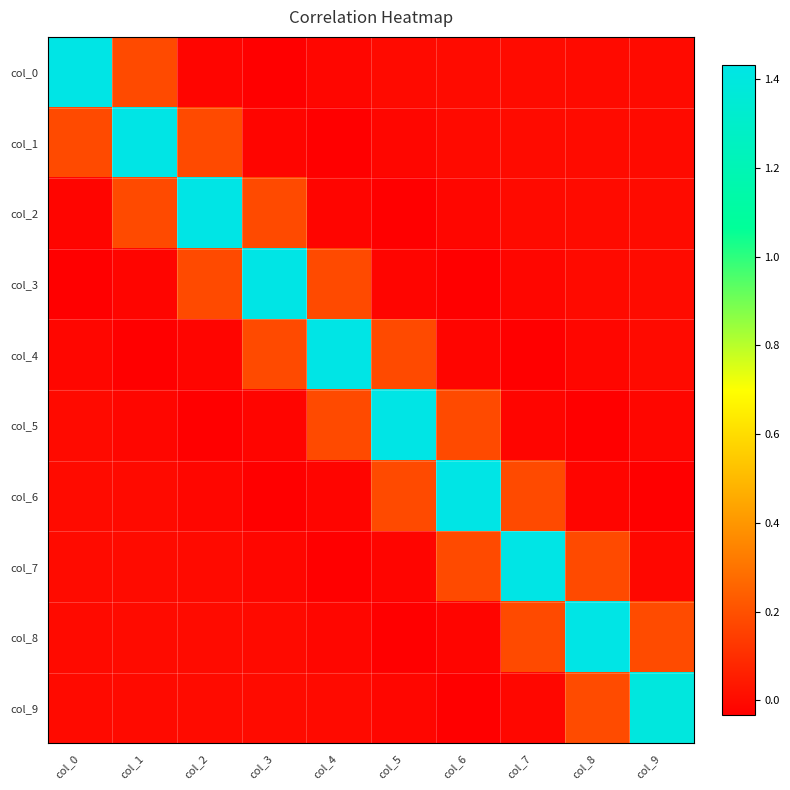

What is the total value across all series at col_8?

1.7